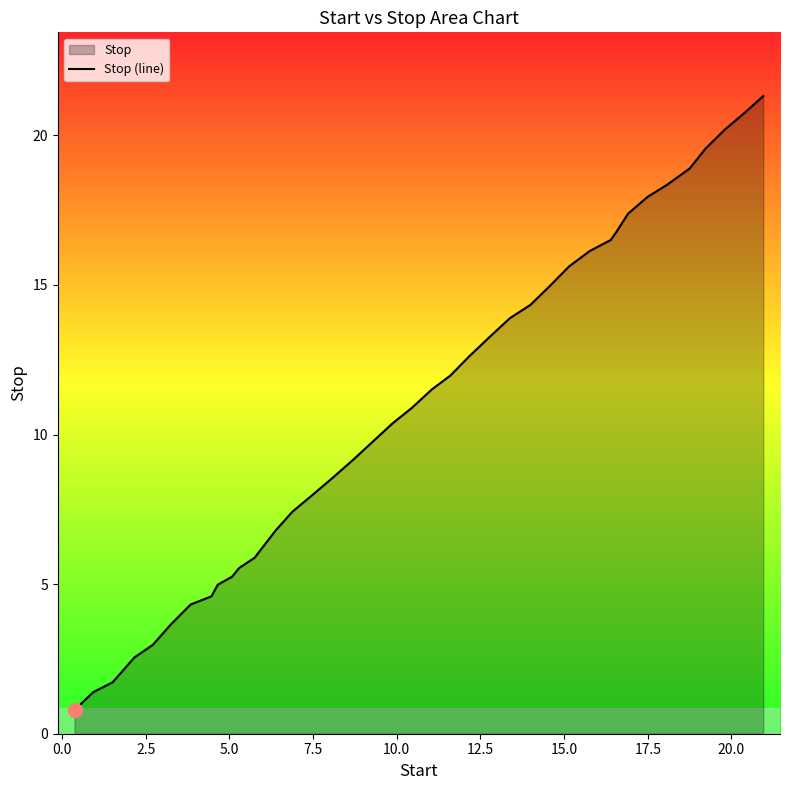

What is the maximum value shown in the chart?

21.3